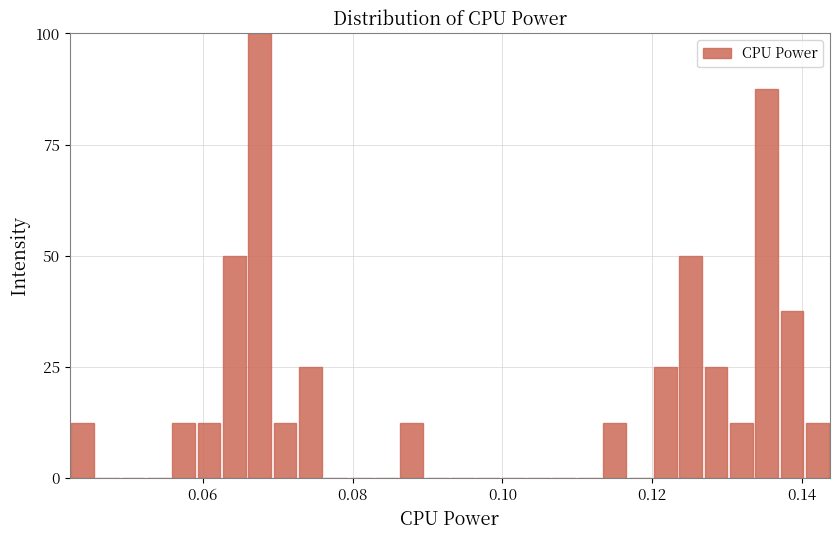

Read against the x-axis, roughly where is the centre of the tallest bar?

0.068